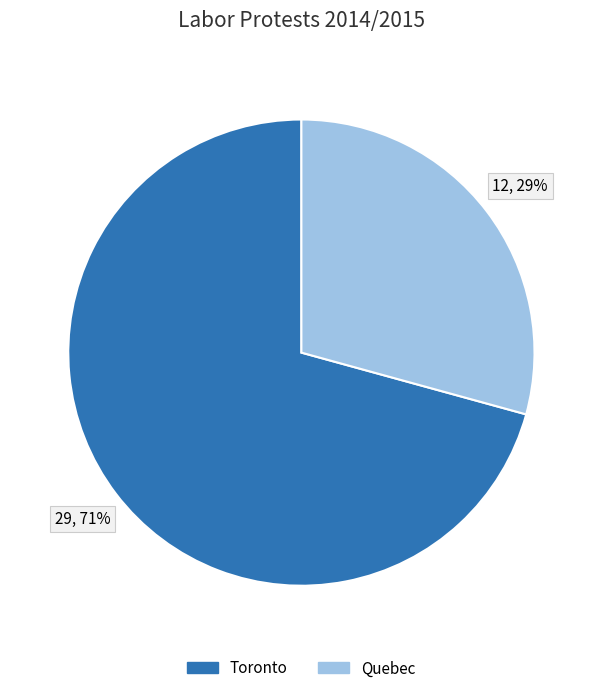

To the nearest percent, what is the average slice percentage?

50%